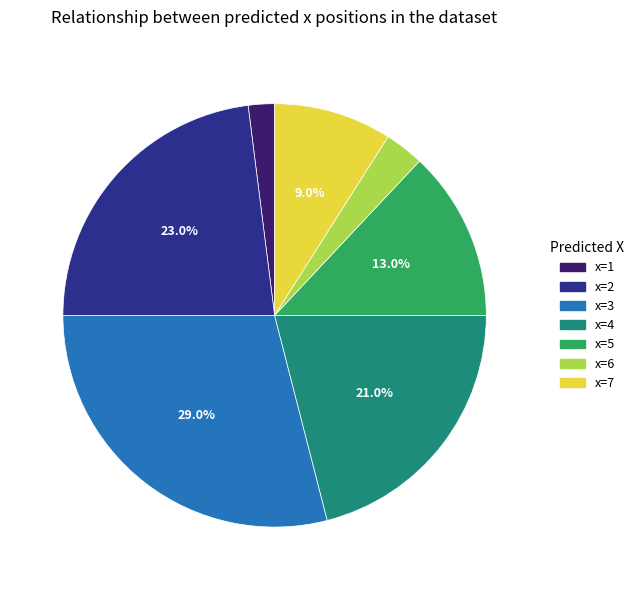

Which category has the smallest portion of the pie?

x=1